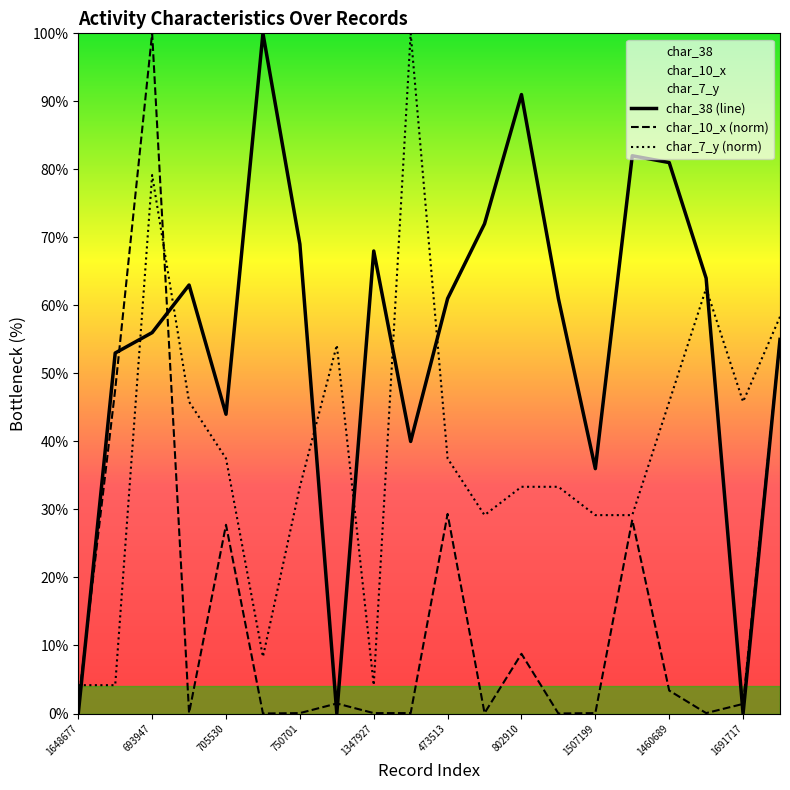

List the series in order of their overall mean, lowest first.

char_10_x (norm), char_7_y (norm), char_38 (line)